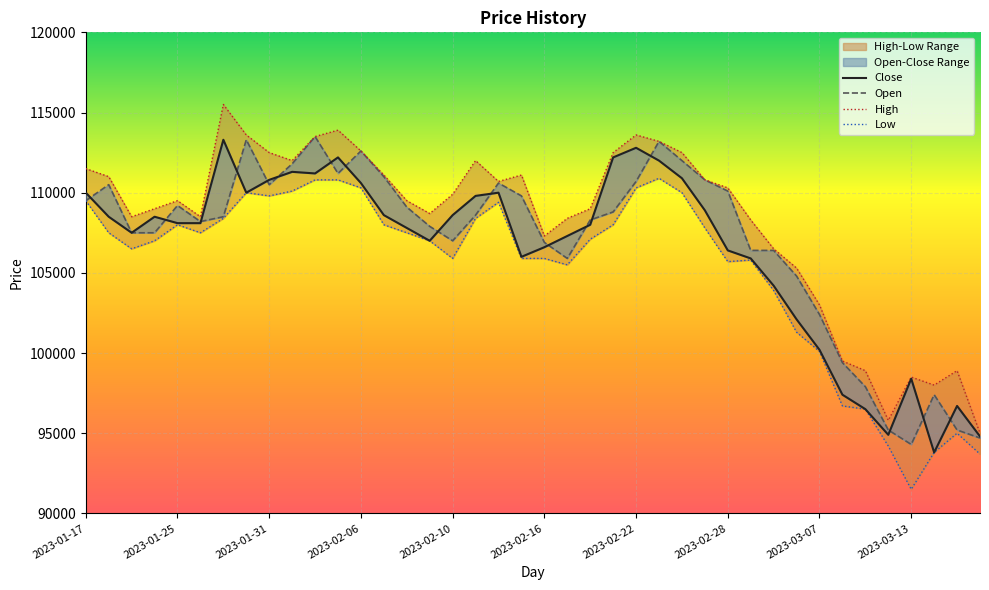

Is this an area chart (filled region under the line)?

No